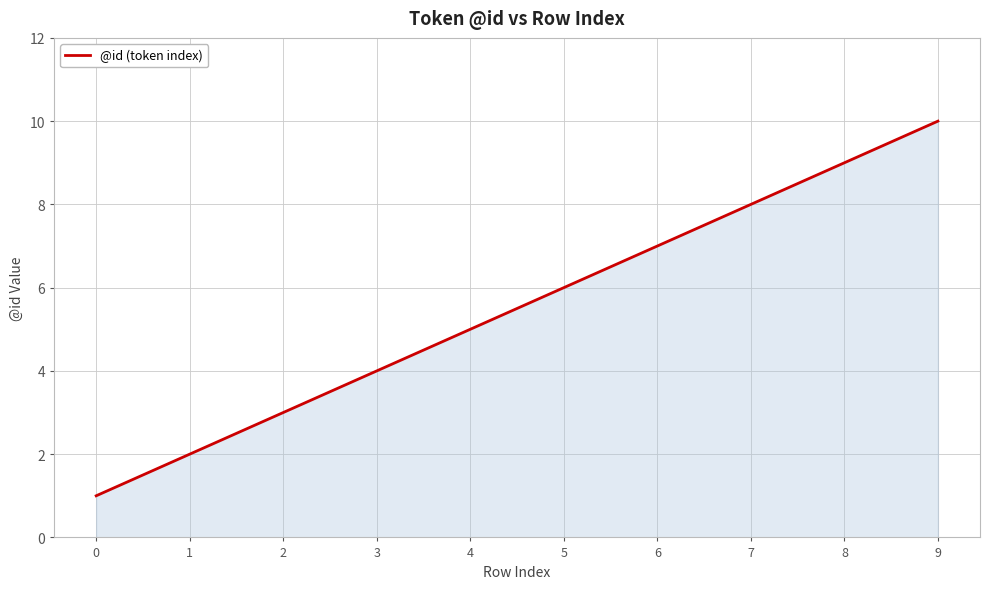

What is the difference between the maximum and second lowest values?

8